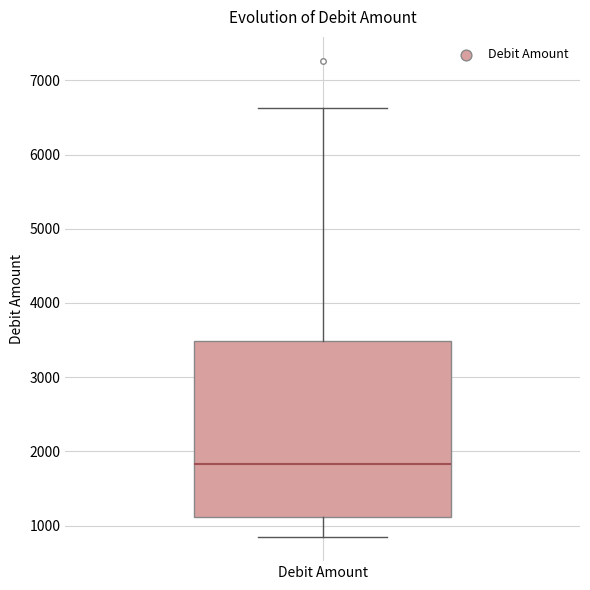

Where is the upper edge of the box for Debit Amount on the y-axis? The values are not printed on the chart, so give them approximately, as read against the axis.

3500